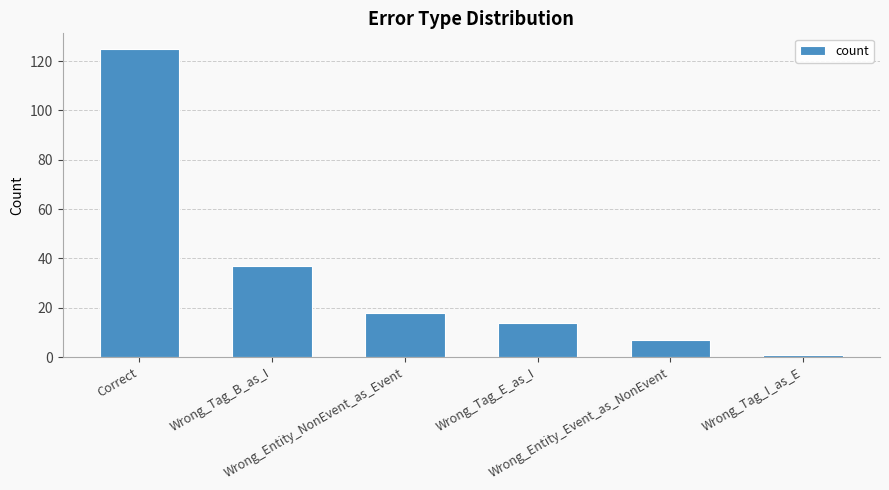

Reading right to left, transcribe all the data shown in this chart.

1	7	14	18	37	125